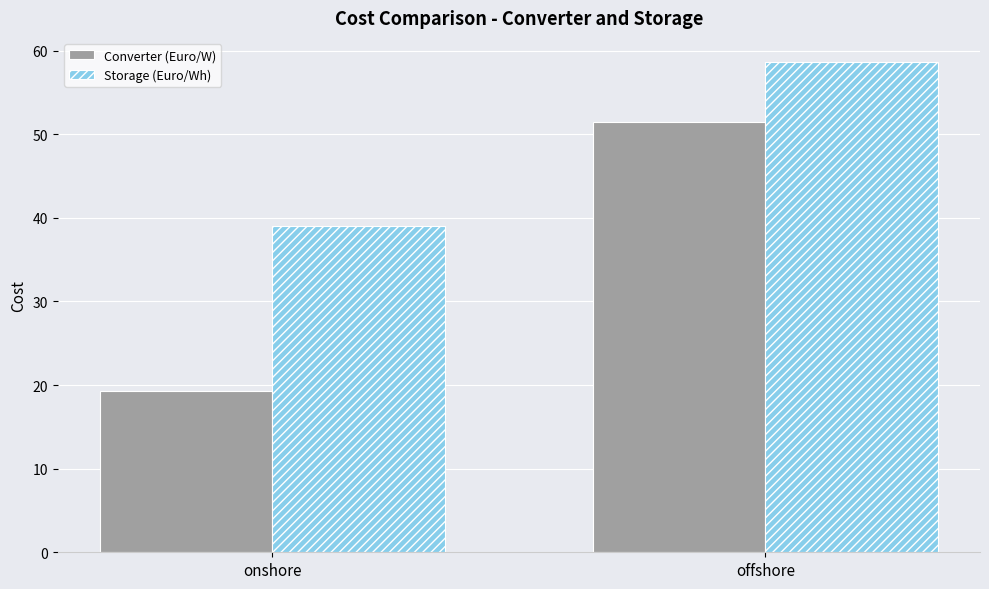

List the labels in order of Converter (Euro/W) value, largest first.

offshore, onshore